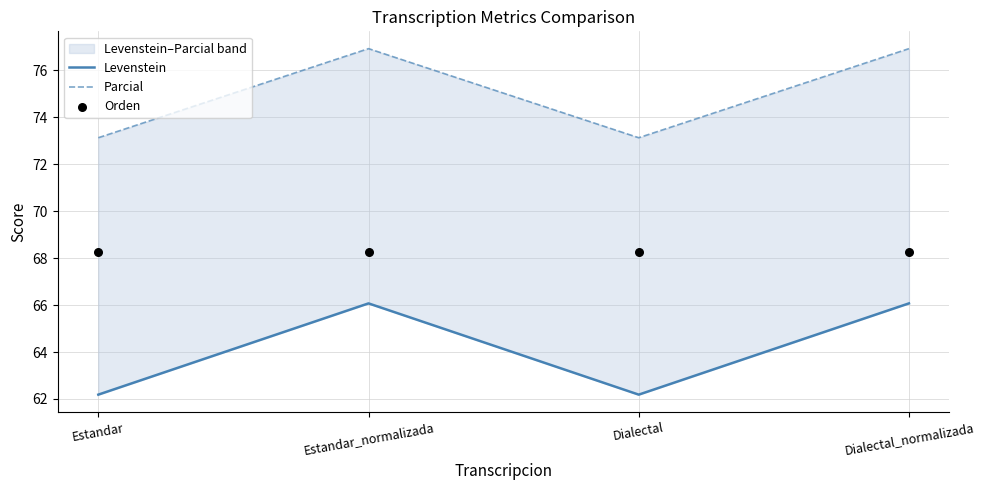

At how many categories does at least one series exceed 76?

2